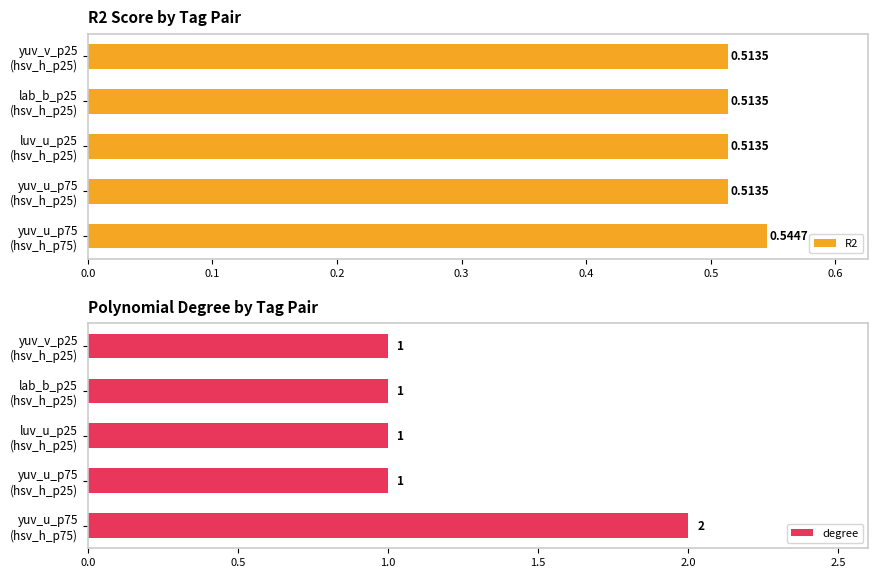

What is the value of the degree bar at the 3rd from the left?

1.0